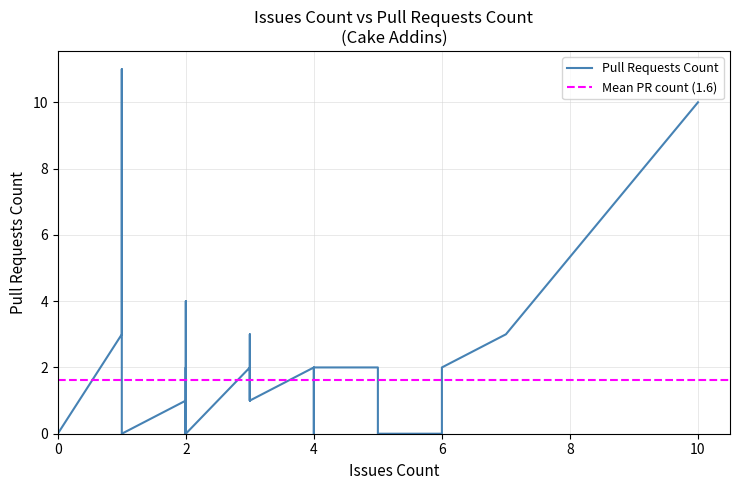

What is the approximate value of Issues count at 26, to the nearest 10?

10